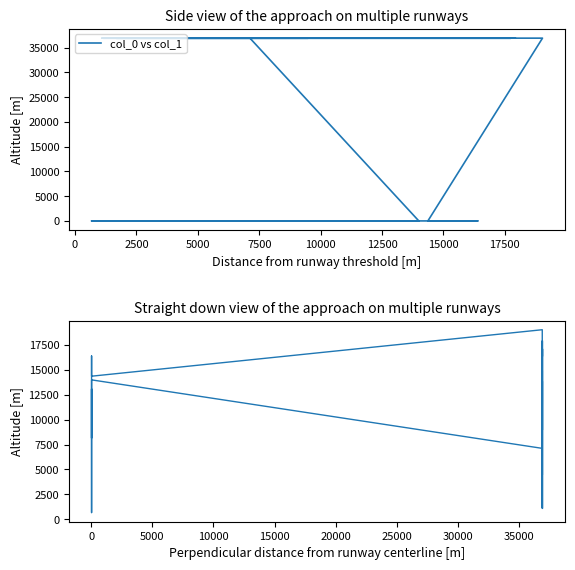

The chart shows a value of 157 at 13. True or false?

False